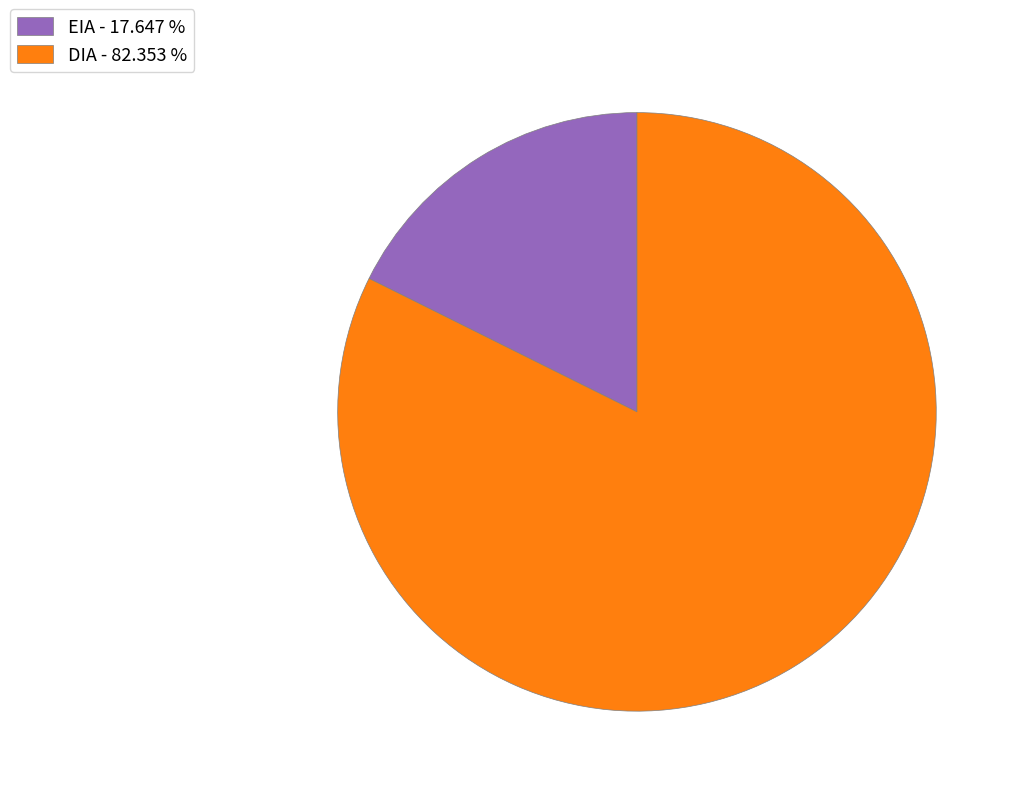

Combined, do DIA - 82.353 % and EIA - 17.647 % account for over 50%?

Yes